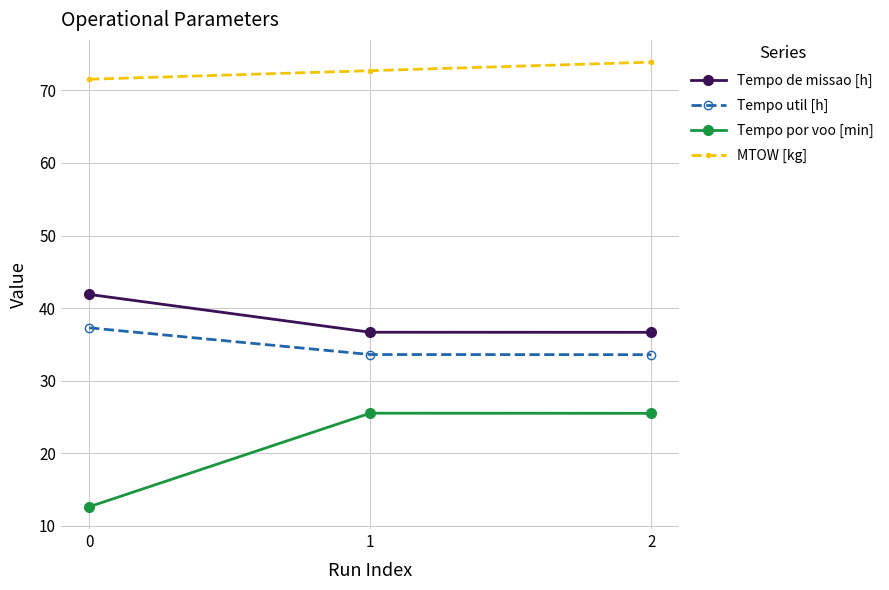

Is it true that MTOW [kg] equals 34.5 at 2?

False